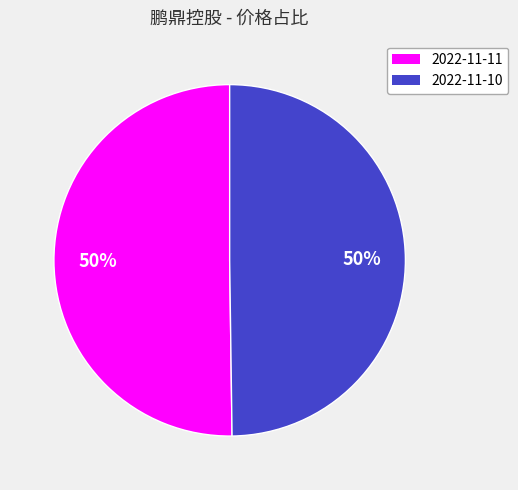

Do 2022-11-10 and 2022-11-11 together represent more than half of the pie?

Yes